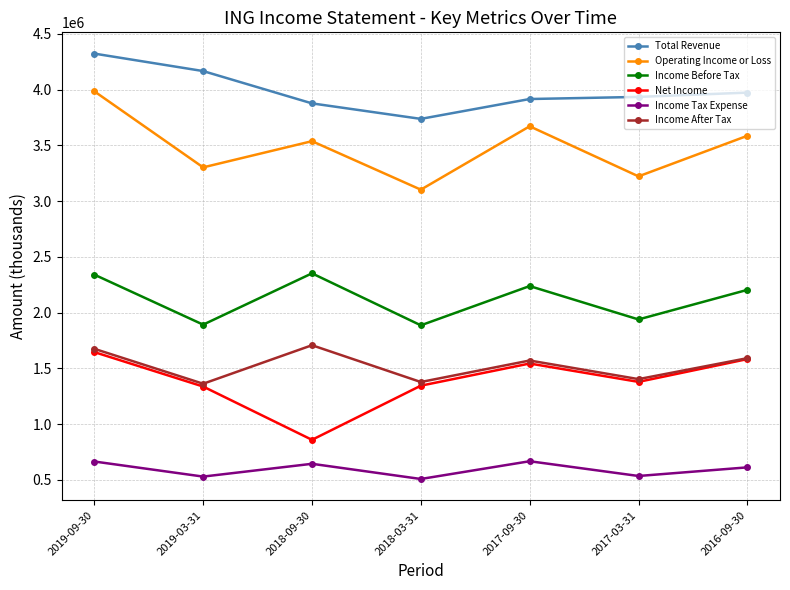

Which series has the widest spread of values?

Operating Income or Loss